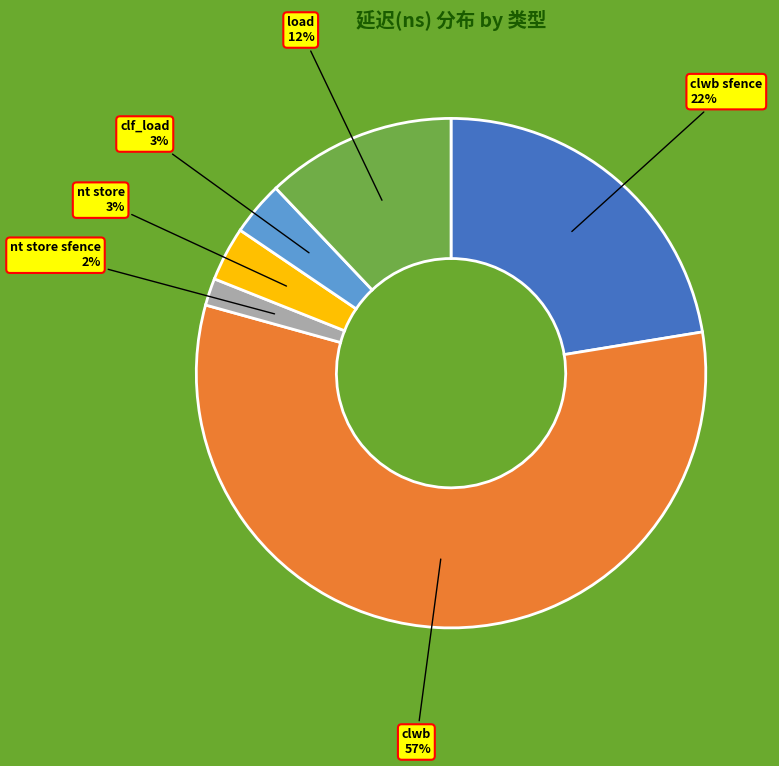

What is the smallest slice in the pie chart?

nt store sfence